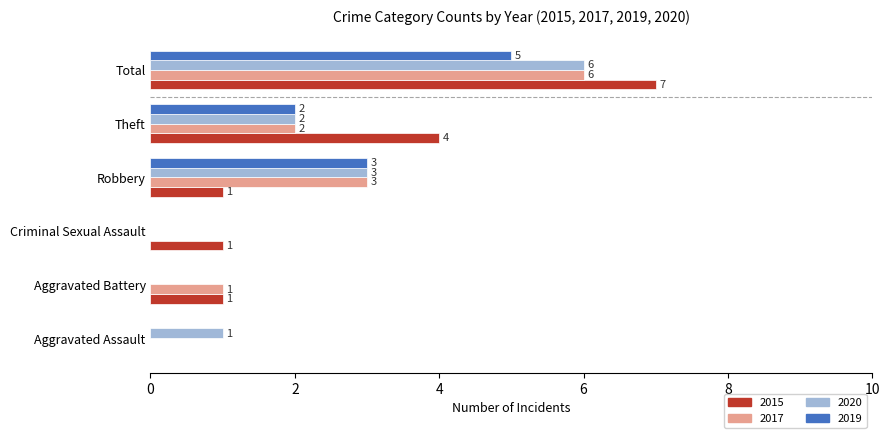

What is the total value across all series at Theft?

10